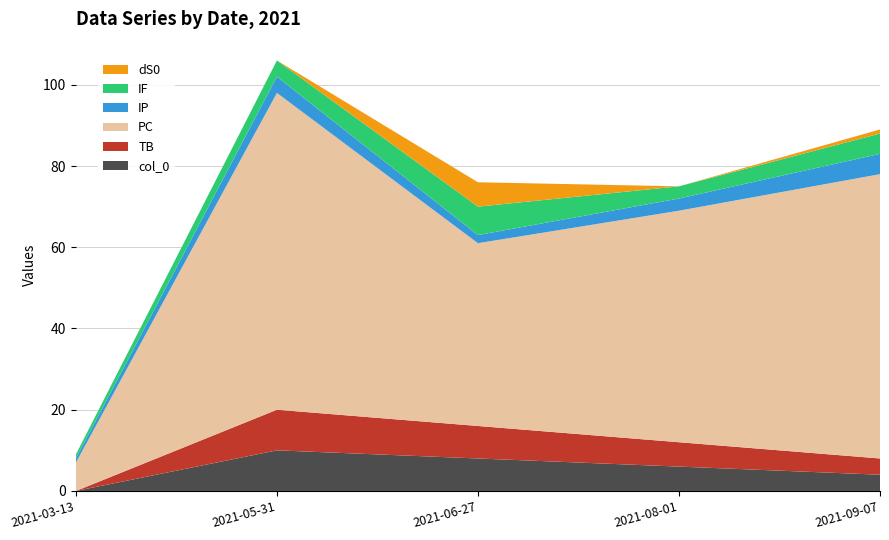

Reading left to right, list all the values displayed in this chart.

col_0: 0	10	8	6	4
TB: 0	10	8	6	4
PC: 7	78	45	57	70
IP: 1	4	2	3	5
IF: 1	4	7	3	5
dS0: 0	0	6	0	1